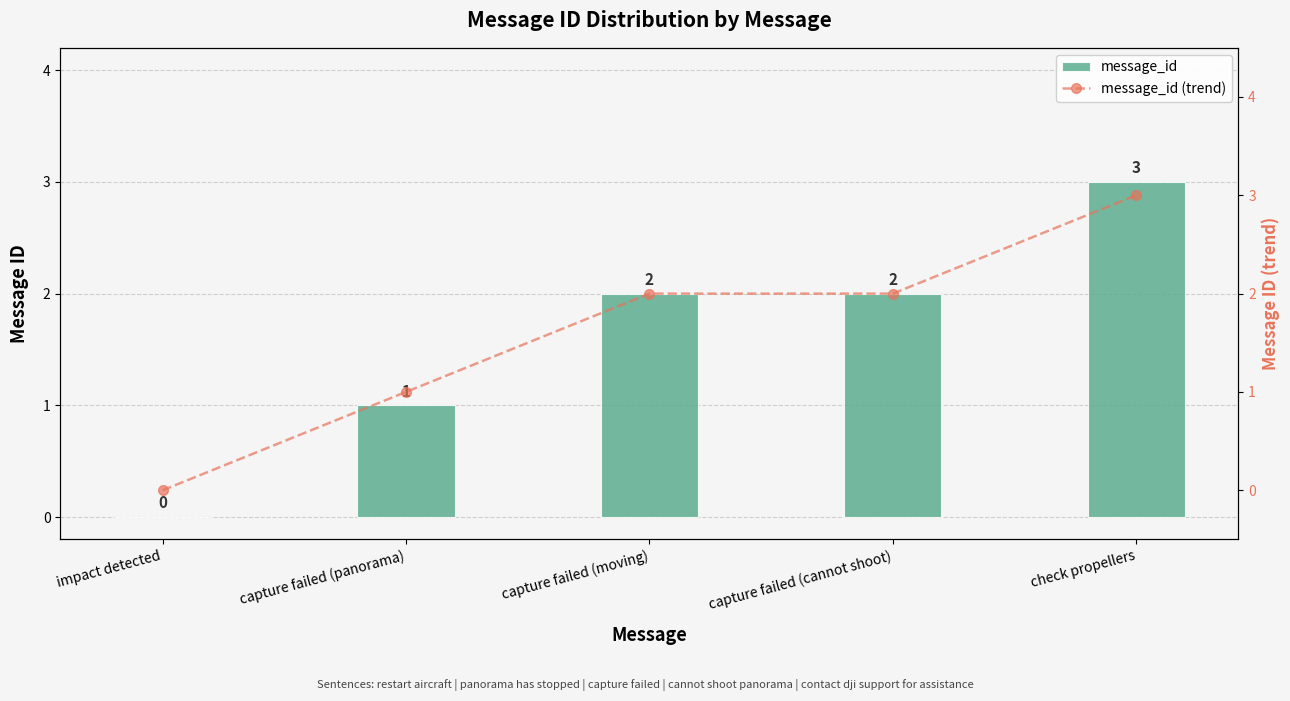

Which series has the largest range (max minus min)?

message_id